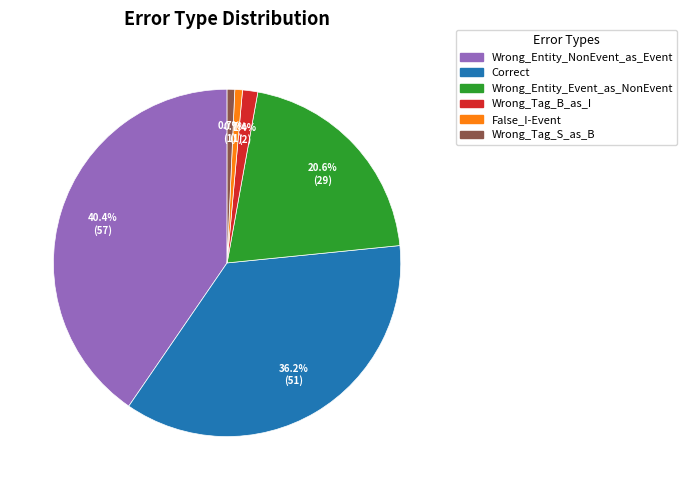

What is the largest slice in the pie chart?

Wrong_Entity_NonEvent_as_Event